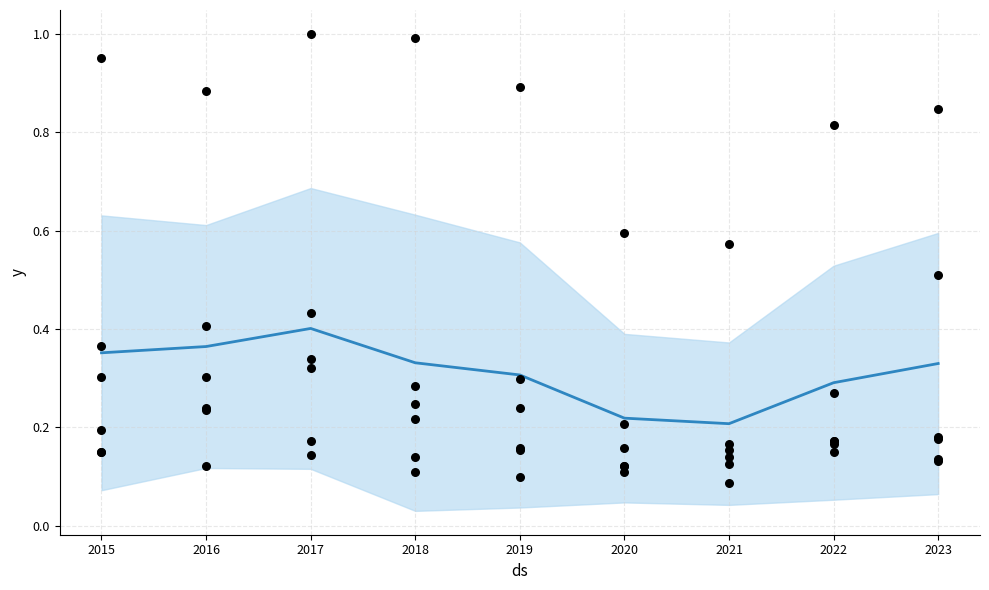

Between 2018 and 2020, which is larger?

2018